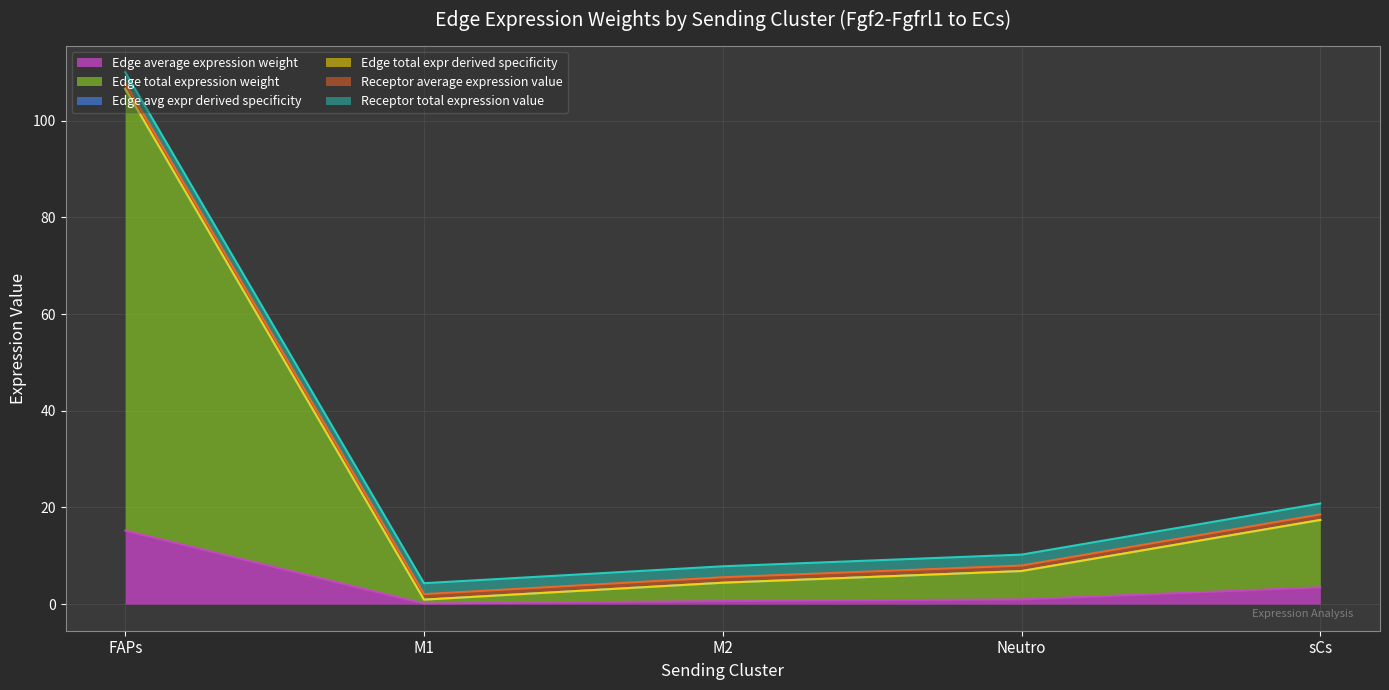

What is the value of the Edge average expression weight point at the 2nd from the left?

0.1